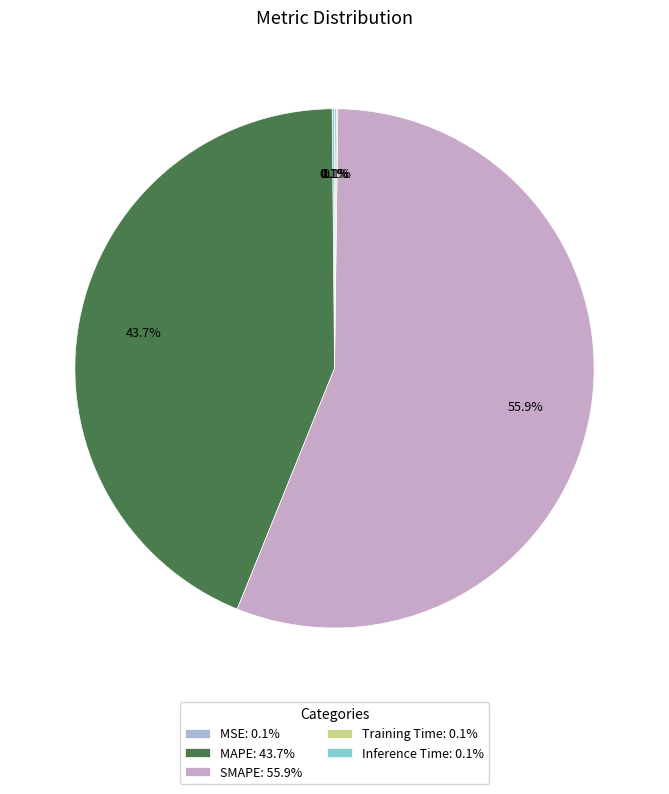

Rank the categories by value from lowest to highest.

Training Time, Inference Time, MSE, MAPE, SMAPE